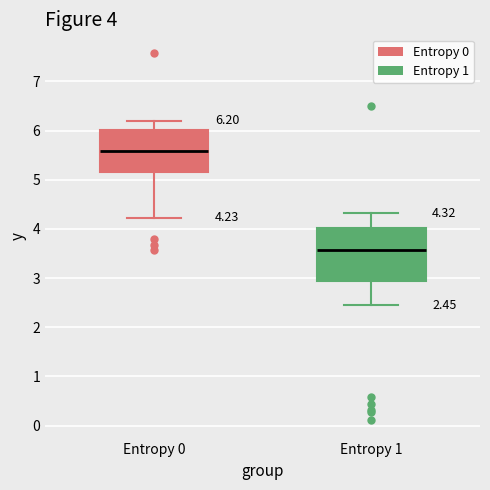

Which box's median line is the highest?

Entropy 0